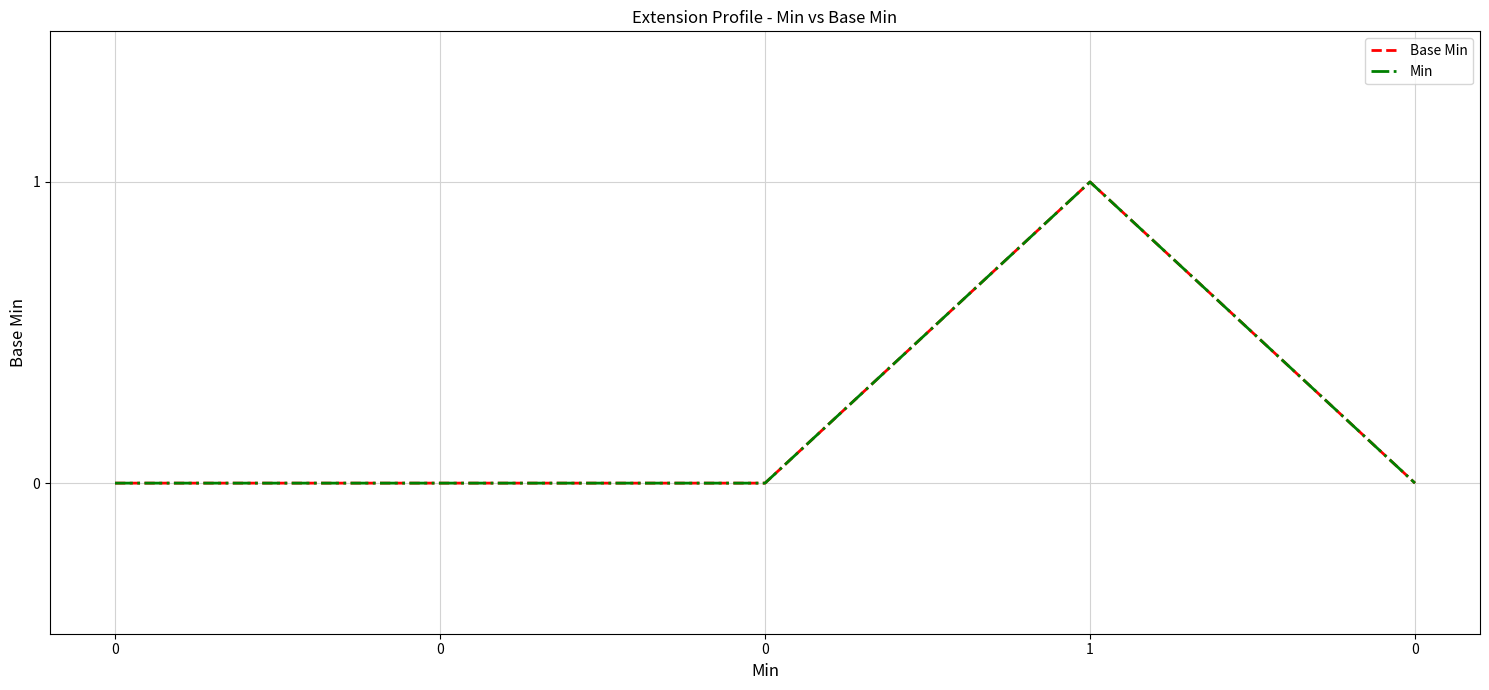

Is this an area chart (filled region under the line)?

No